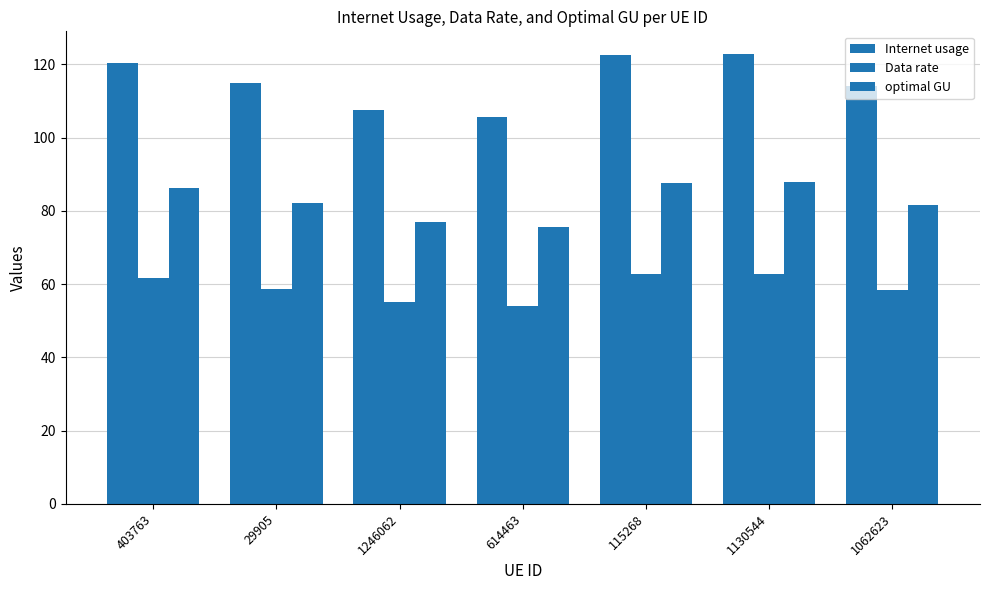

Are the bars grouped side by side (vs. stacked)?

Yes